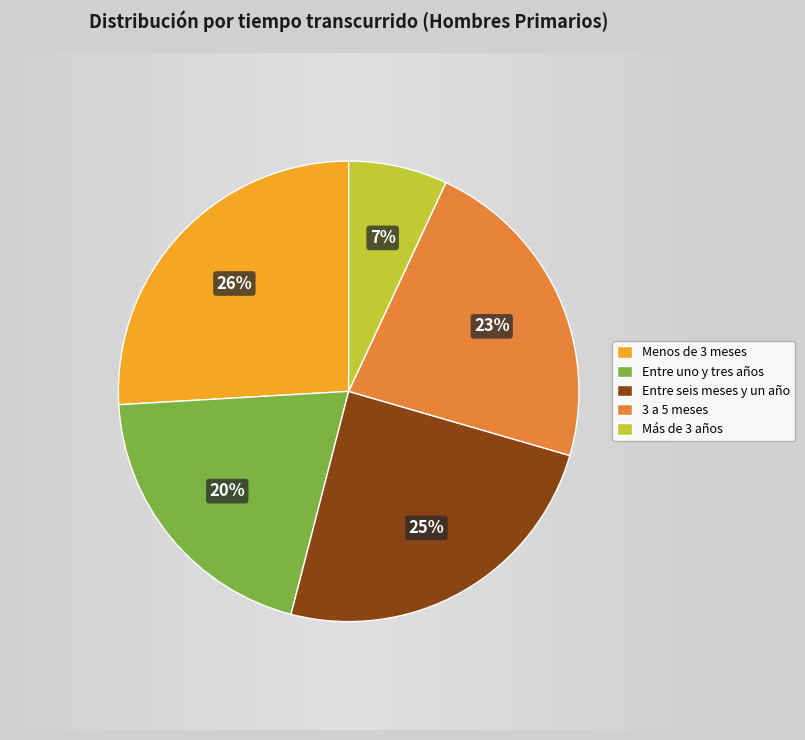

Between Más de 3 años and Menos de 3 meses, which is larger?

Menos de 3 meses